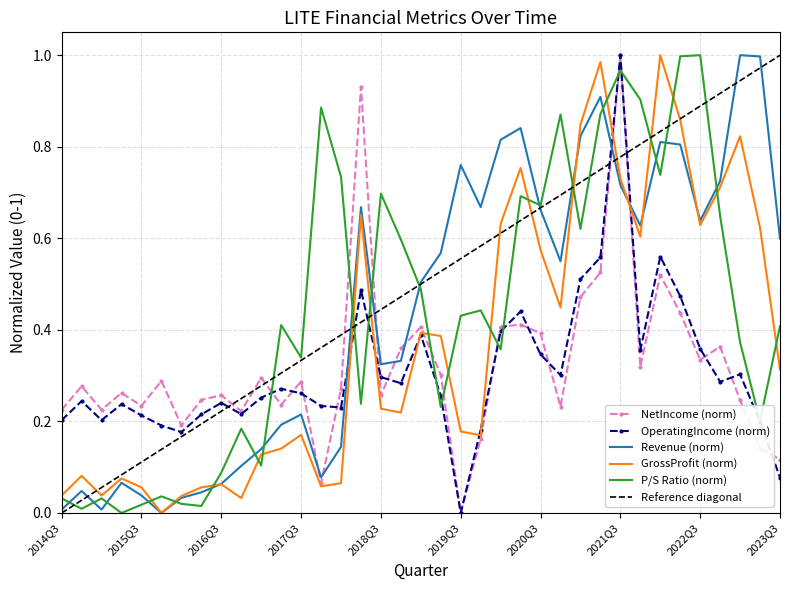

Is the value of GrossProfit at 2021Q4 greater than the value of Revenue at 2019Q4?

No